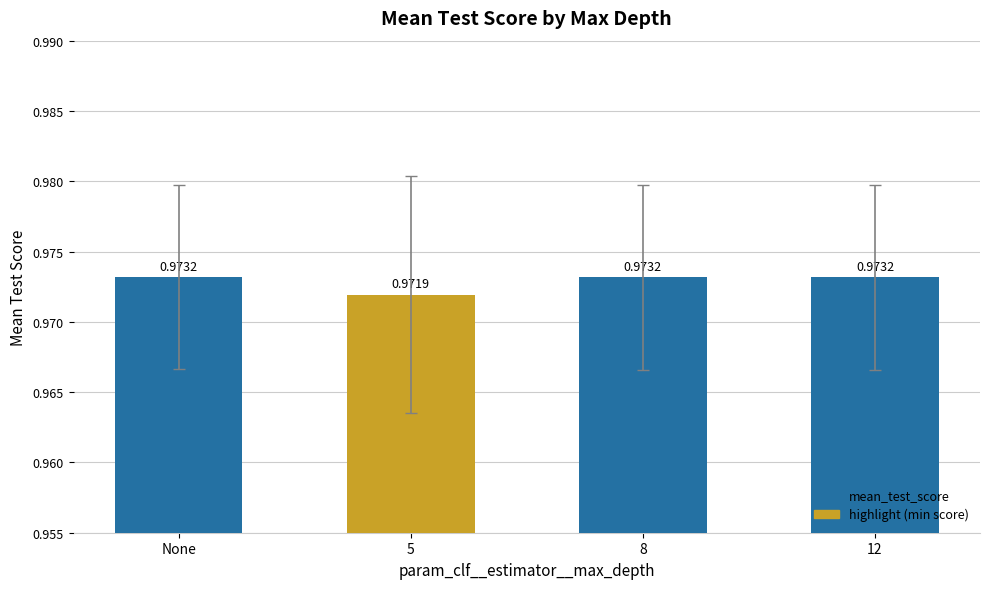

How many bars are there in total?

4